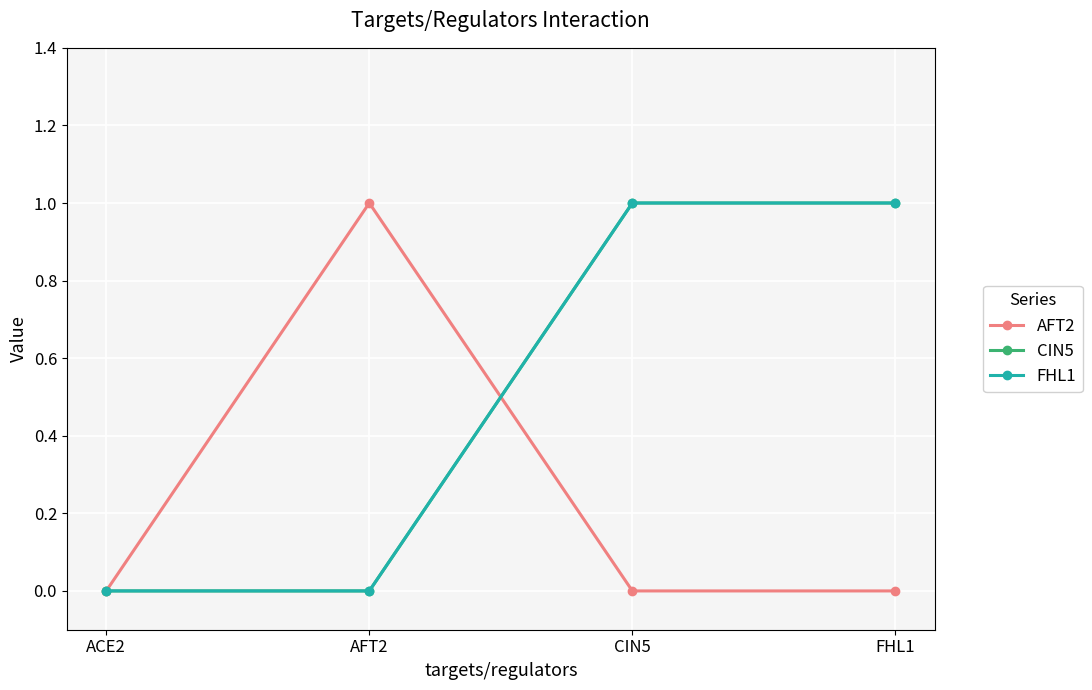

Does the chart have visible grid lines?

Yes